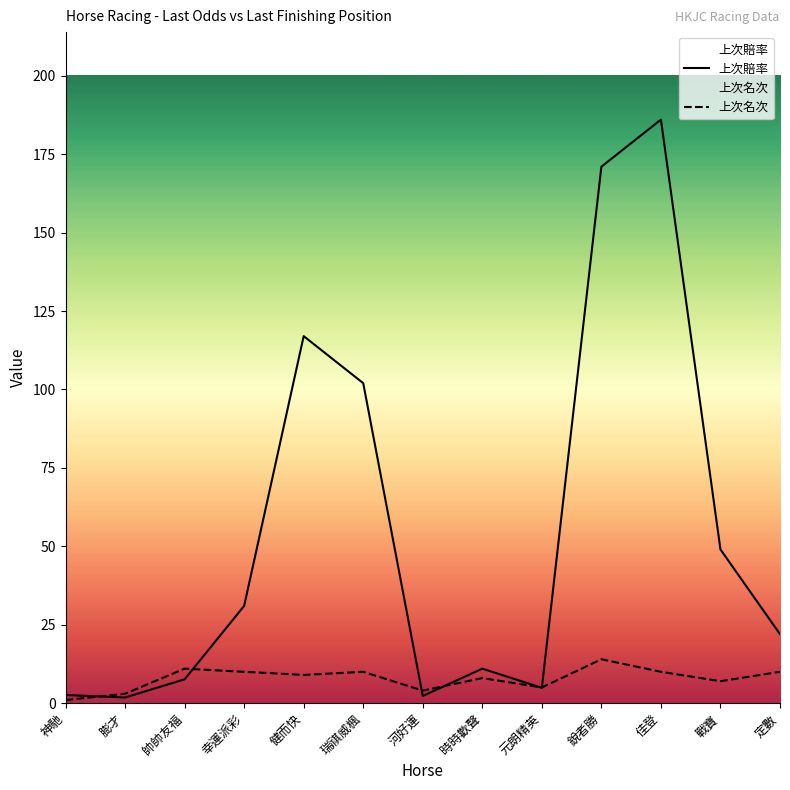

Which series ends up on top after the final intersection of 上次名次 and 上次賠率?

上次賠率